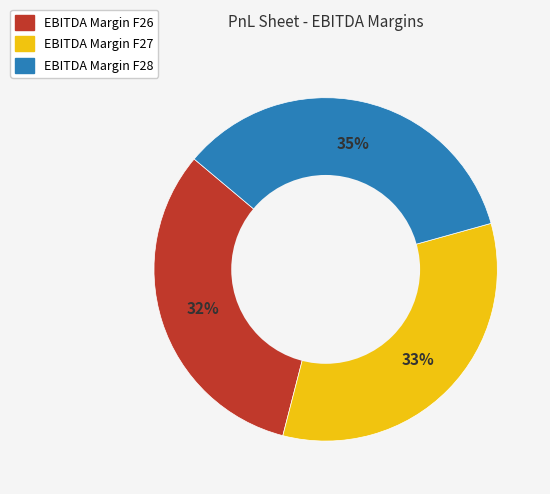

To the nearest percent, what is the combined percentage of EBITDA Margin F26 and EBITDA Margin F28?

67%